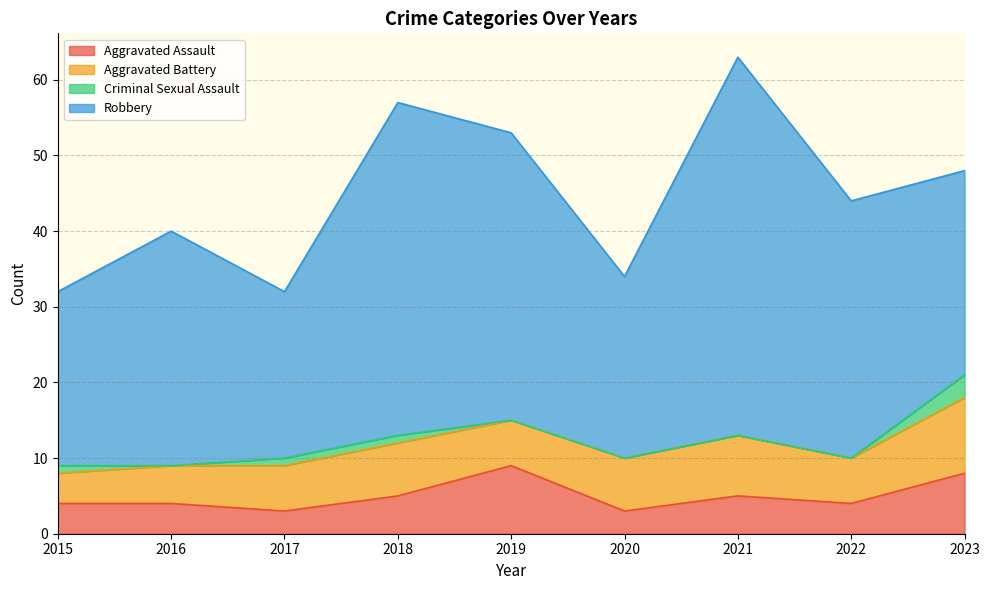

List the labels in order of Robbery value, smallest first.

2017, 2015, 2020, 2023, 2016, 2022, 2019, 2018, 2021